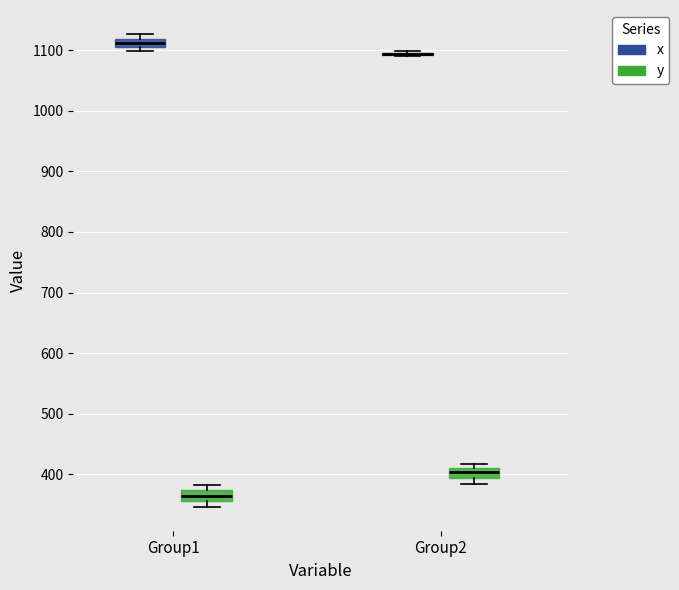

Where does the median line of the box for Group2 (y) sit on the y-axis? The values are not printed on the chart, so give them approximately, as read against the axis.

400